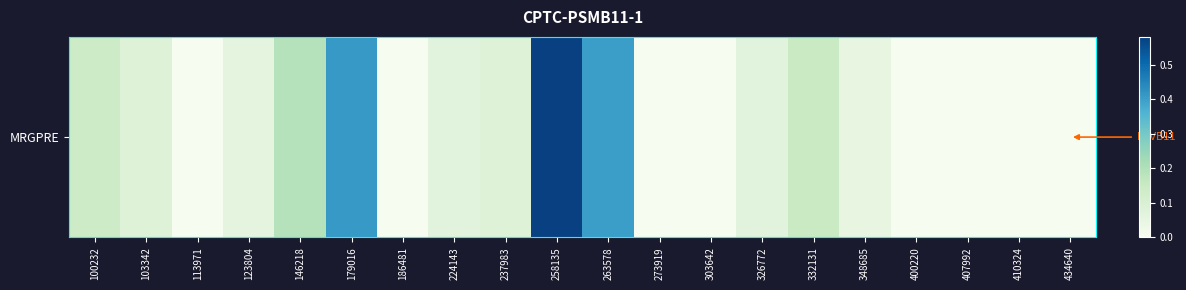

What is the difference between the maximum and minimum values?

0.6